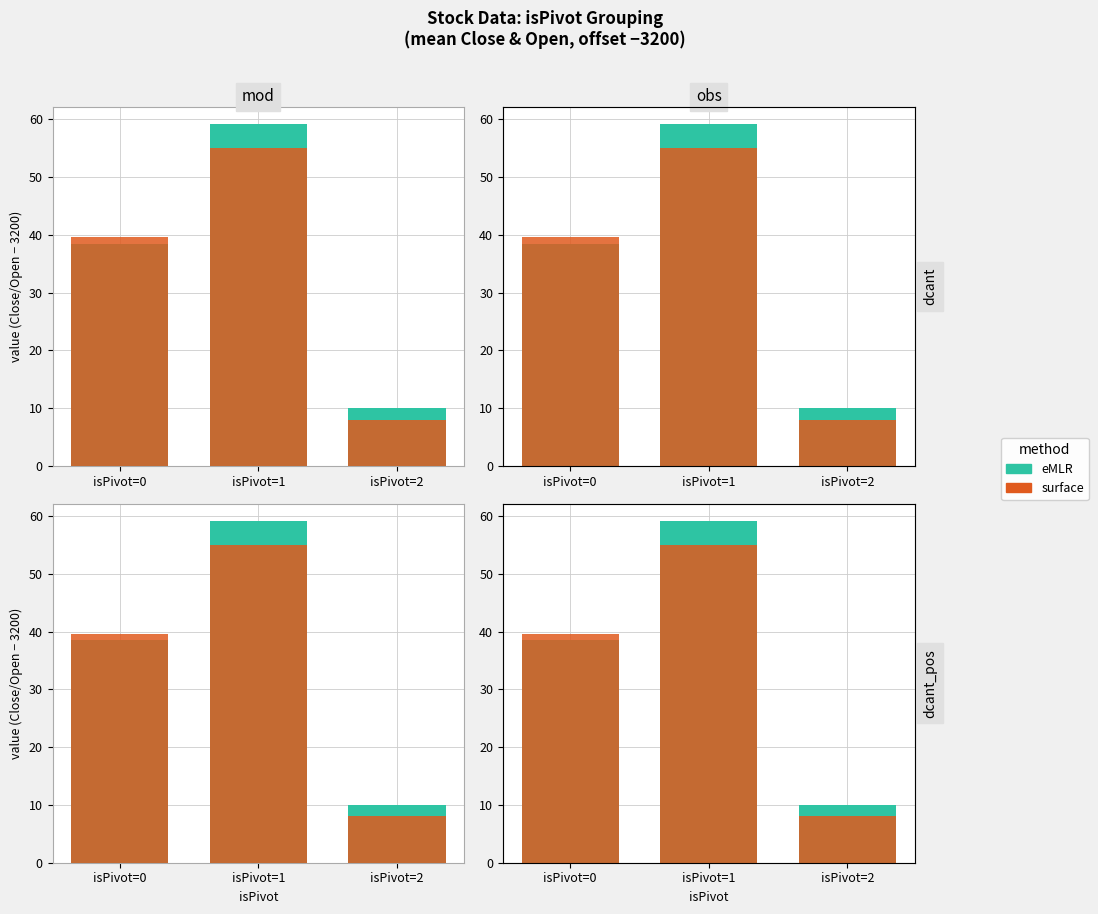

The value of surface at isPivot=1 is 55.0. True or false?

True